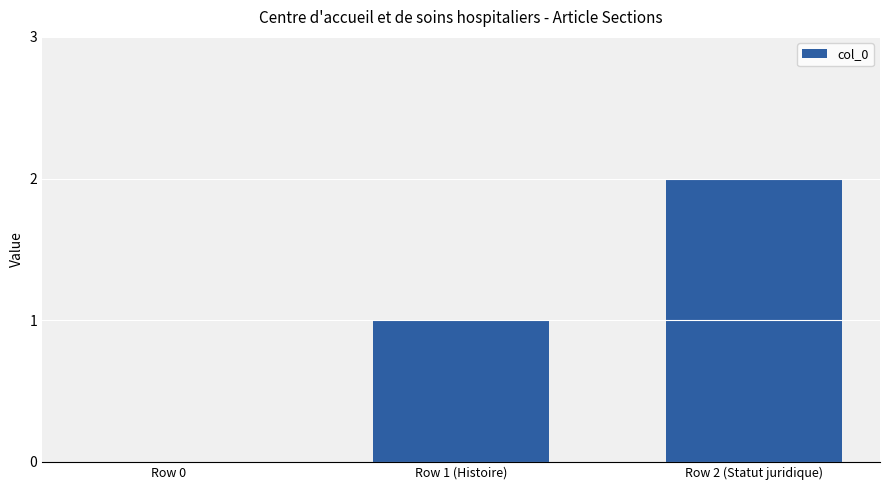

What is the change in value from Row 1 (Histoire) to Row 2 (Statut juridique)?

+1